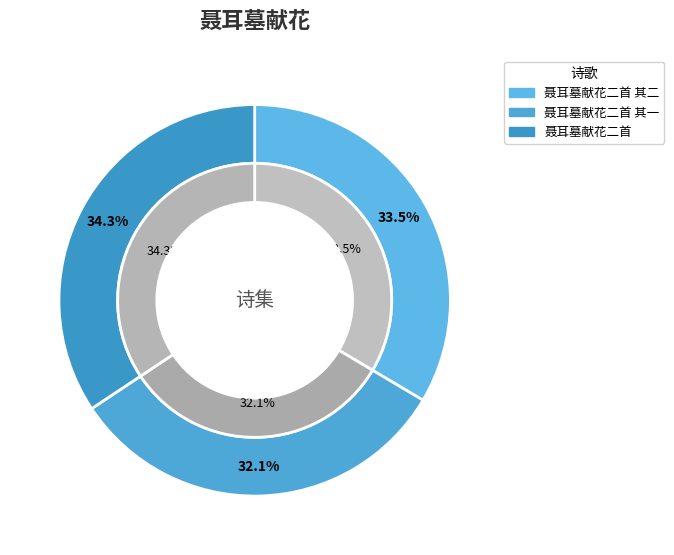

True or false: 聂耳墓献花二首 accounts for 34% of the total.

True